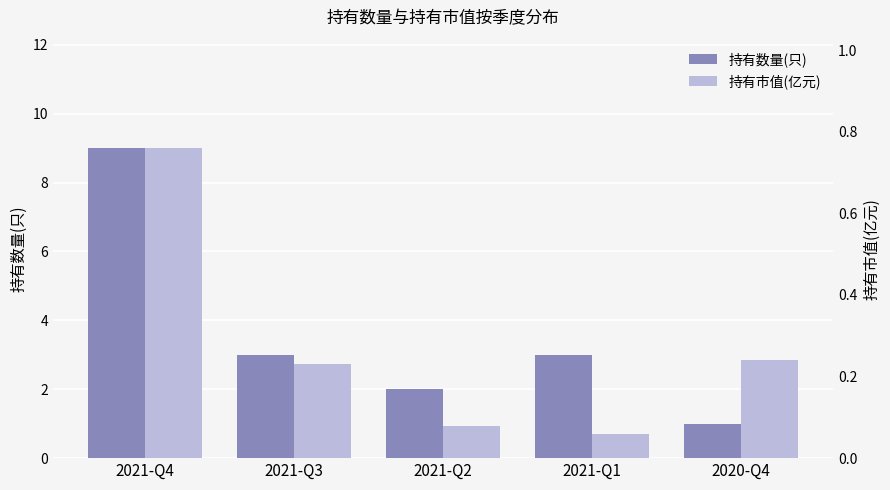

Reading left to right, list all the values displayed in this chart.

持有数量(只): 9.0	3.0	2.0	3.0	1.0
持有市值(亿元): 0.8	0.2	0.1	0.1	0.2